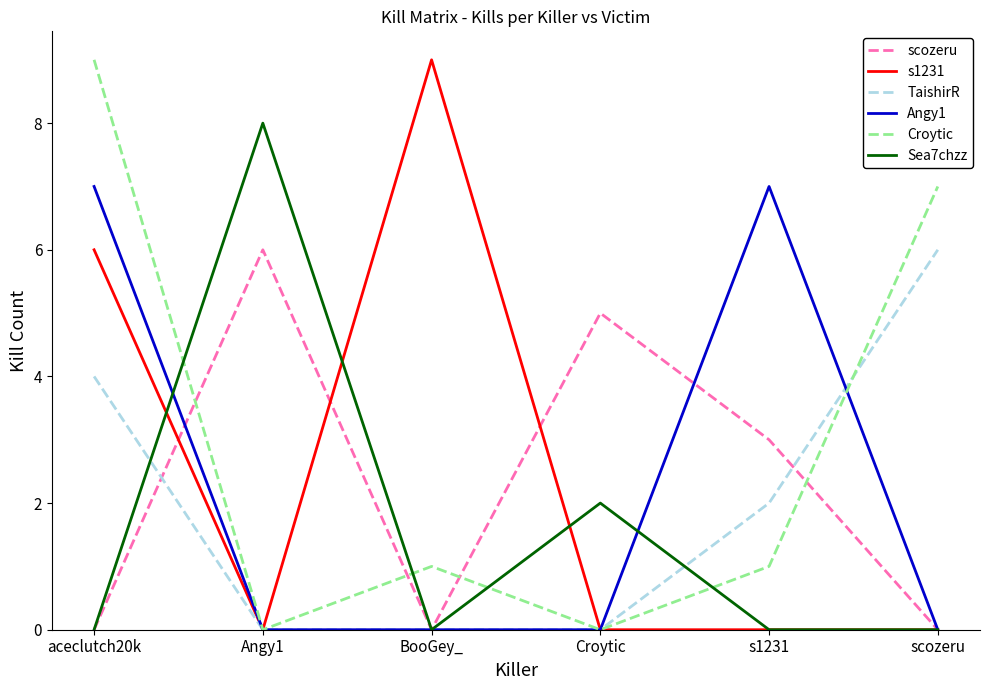

True or false: scozeru has more than 1 points higher than both neighbors.

True